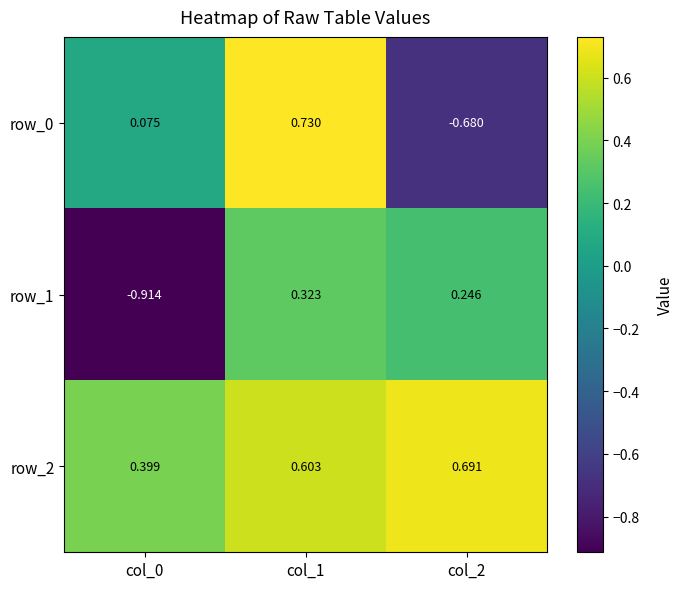

How many data points in row_1 are less than 0?

1